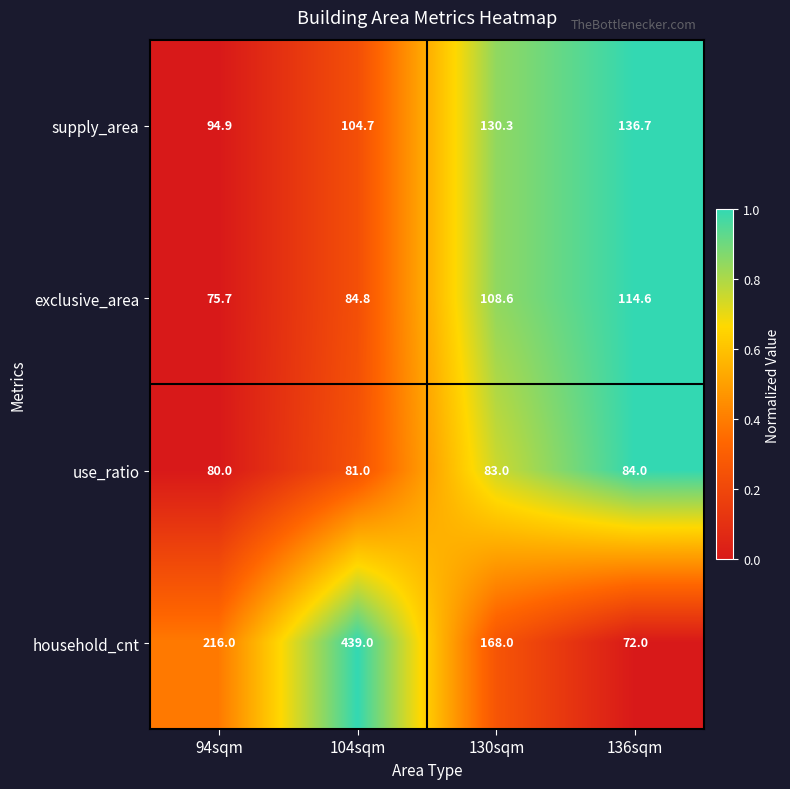

What value does the use_ratio series have at 104sqm?

81.0